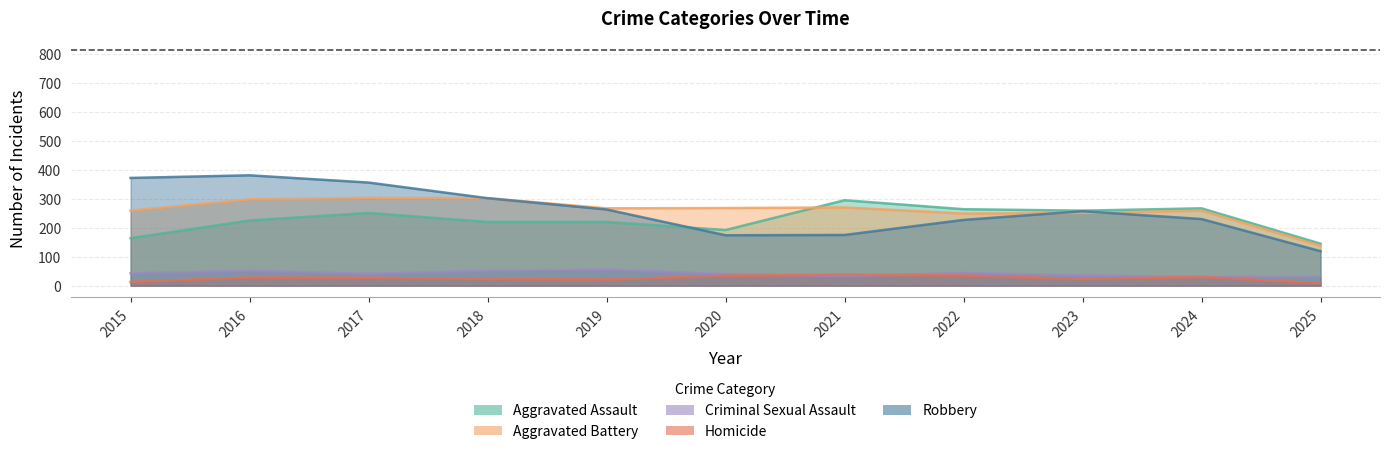

The value of Criminal Sexual Assault at 2024 is 30. True or false?

True